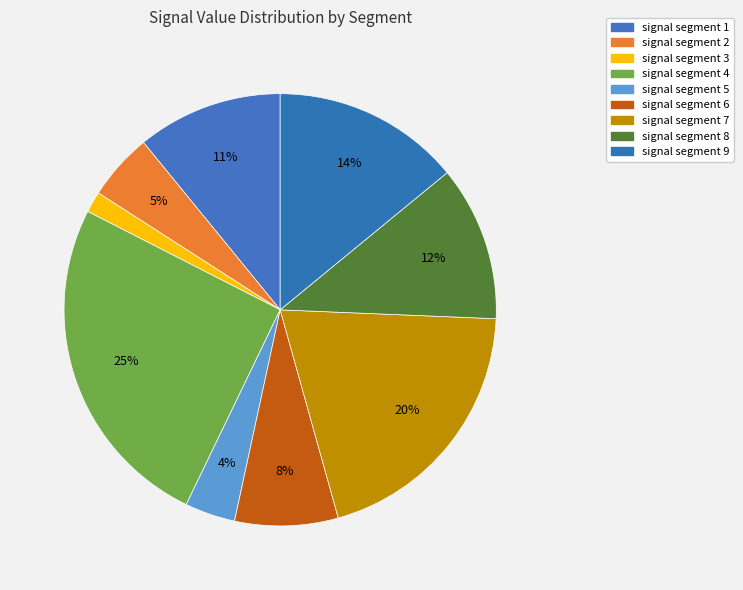

Rank the categories by value from highest to lowest.

signal segment 4, signal segment 7, signal segment 9, signal segment 8, signal segment 1, signal segment 6, signal segment 2, signal segment 5, signal segment 3